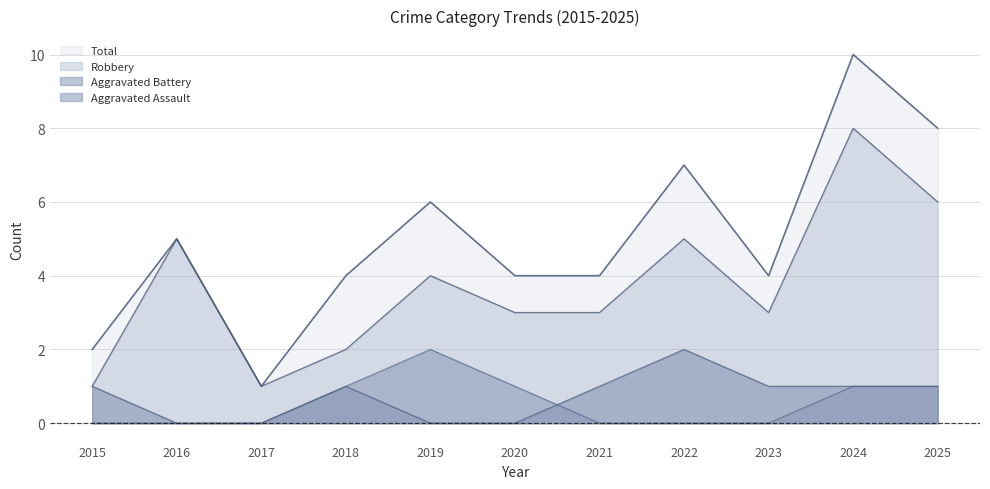

Does the chart have visible grid lines?

Yes